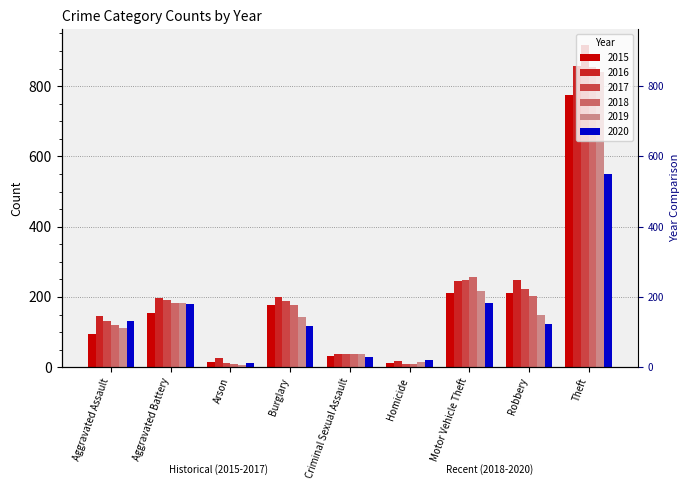

Are the bars horizontal?

No